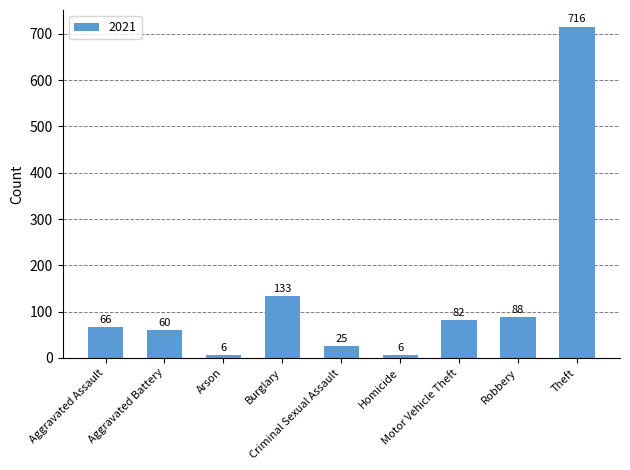

Which has a higher value, Arson or Motor Vehicle Theft?

Motor Vehicle Theft